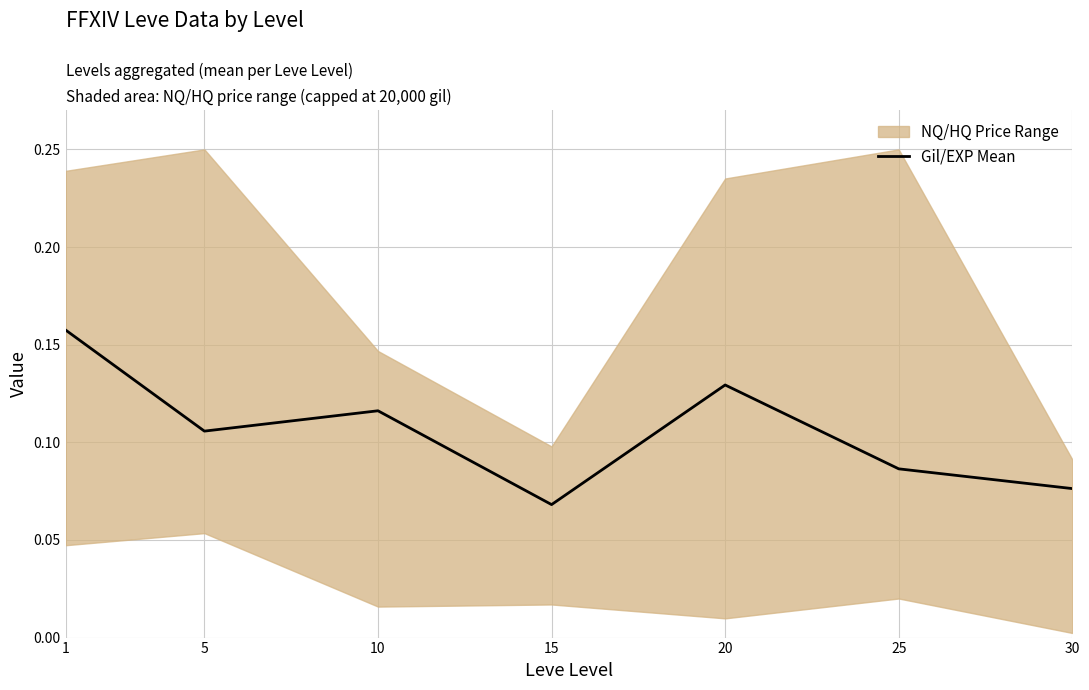

Reading left to right, list all the values displayed in this chart.

1=0.2	5=0.1	10=0.1	15=0.1	20=0.1	25=0.1	30=0.1